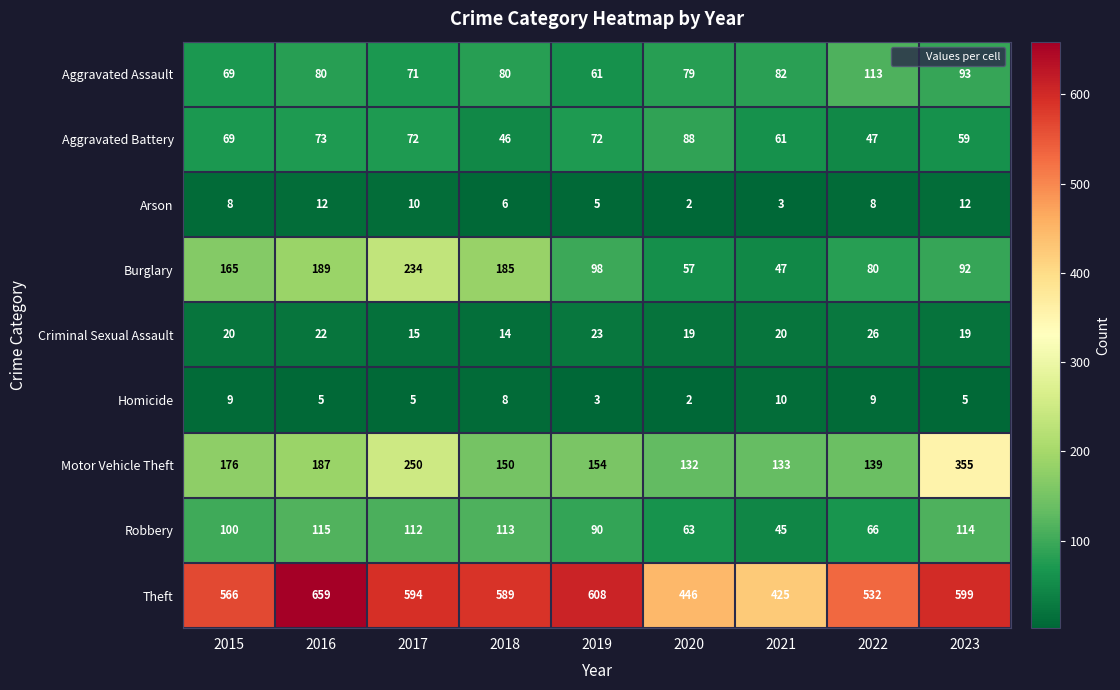

Rank the series at 2018 from highest to lowest value.

Theft, Burglary, Motor Vehicle Theft, Robbery, Aggravated Assault, Aggravated Battery, Criminal Sexual Assault, Homicide, Arson